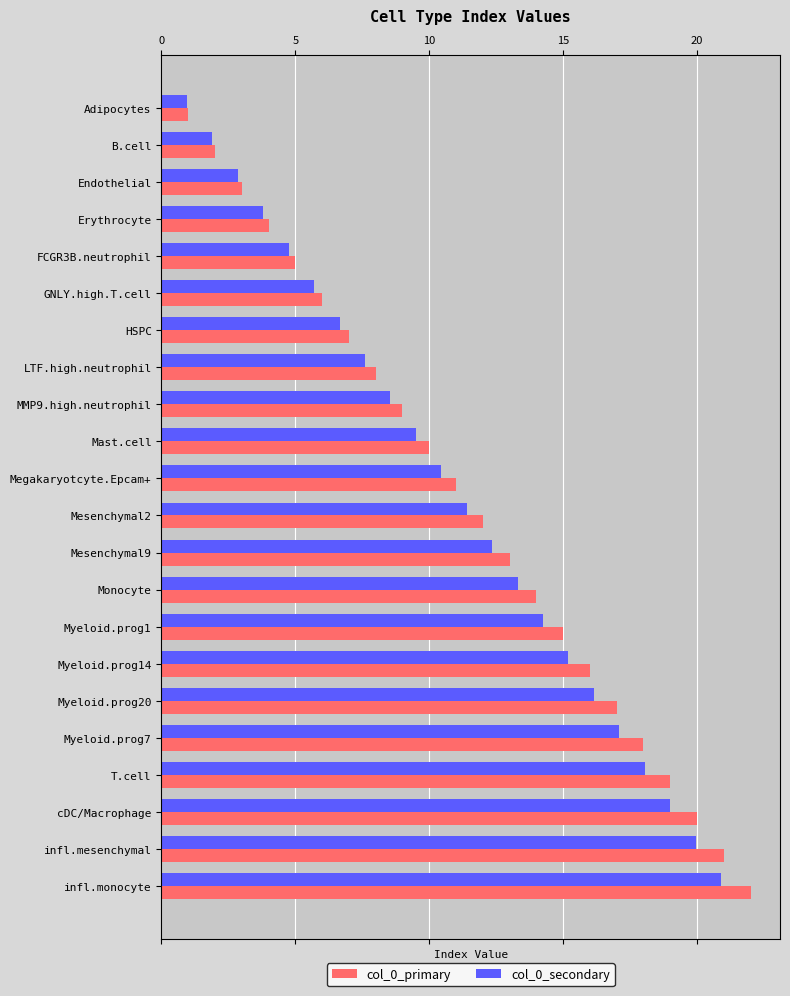

The value of col_0_primary at Mesenchymal2 is 12.0. True or false?

True